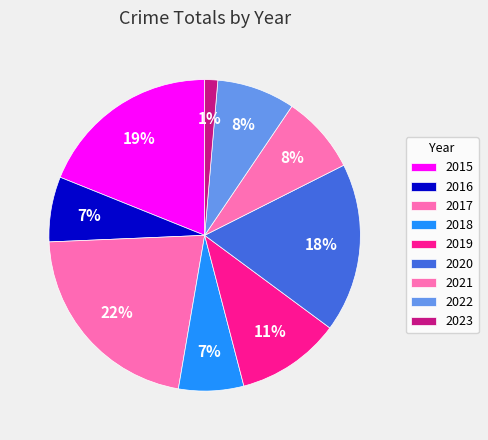

To the nearest percent, what percentage of the pie is 2017?

22%